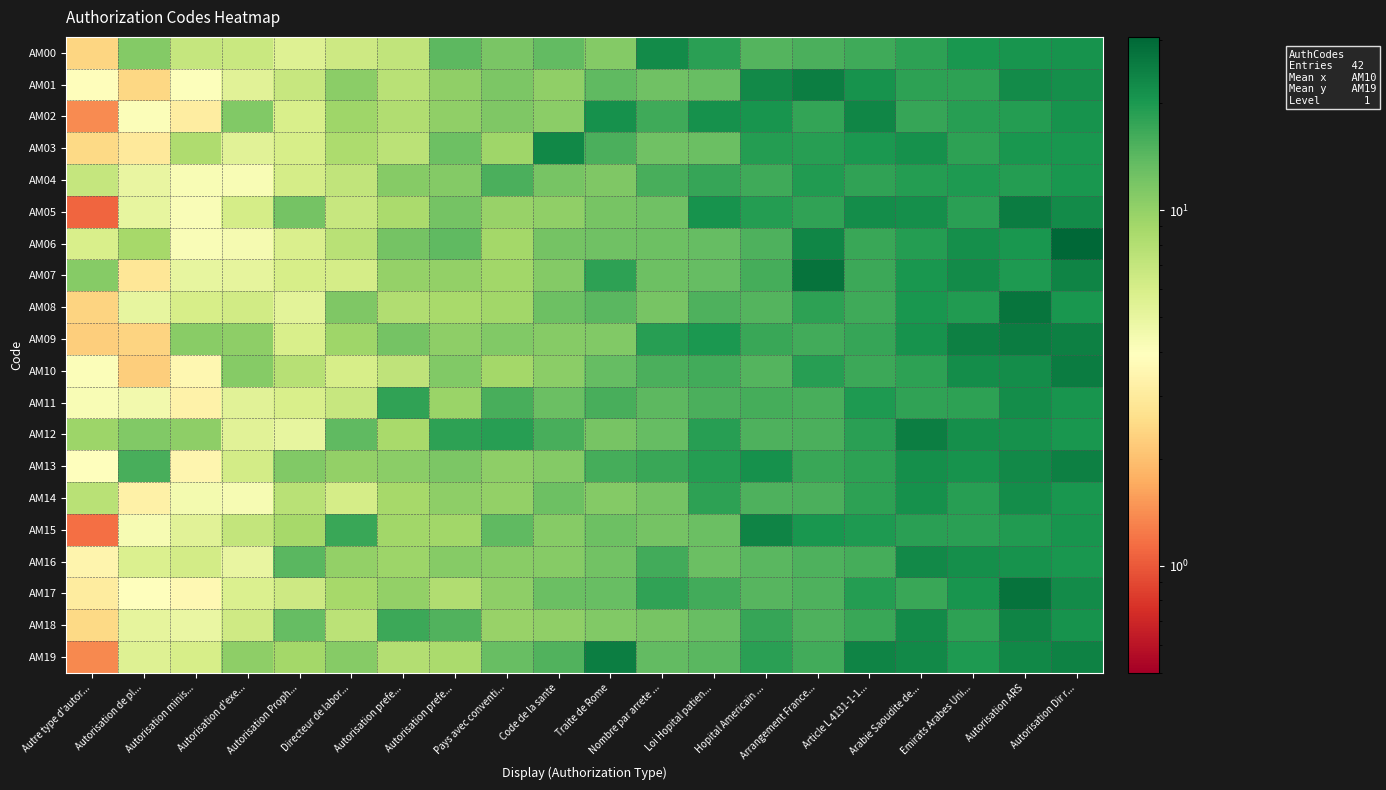

What is the spread (max minus min) of values at Arrangement France...?

12.6